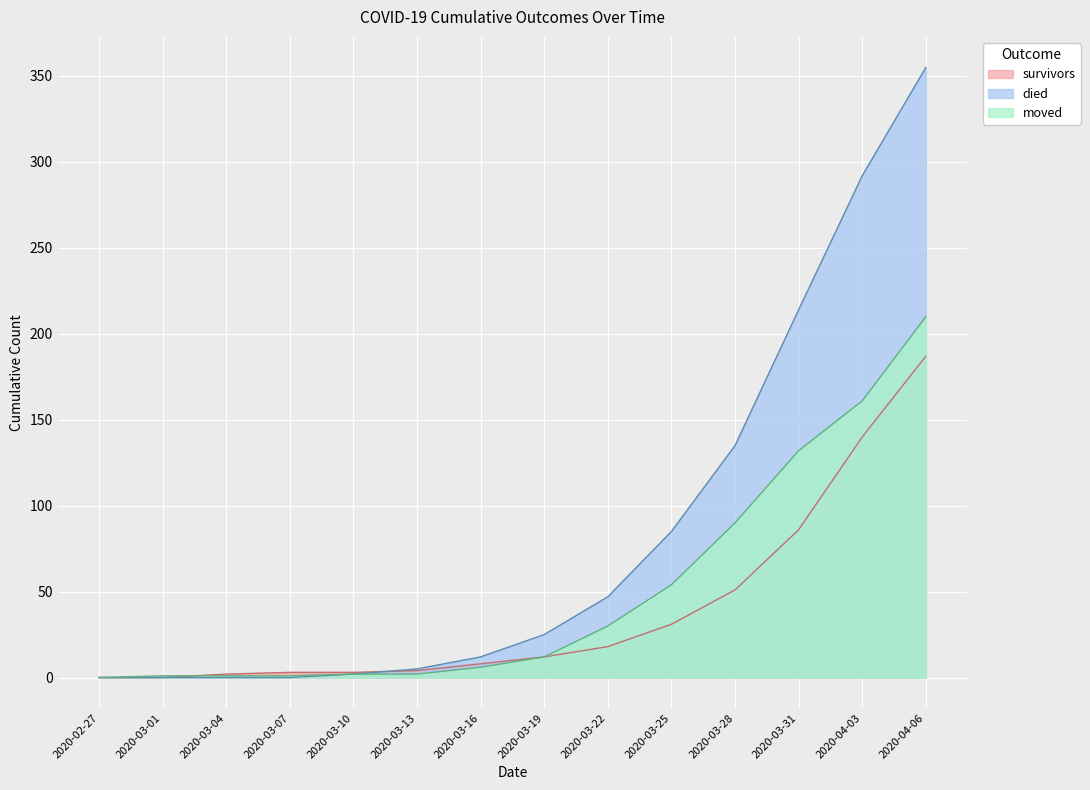

True or false: died has more than 2 points higher than both neighbors.

False